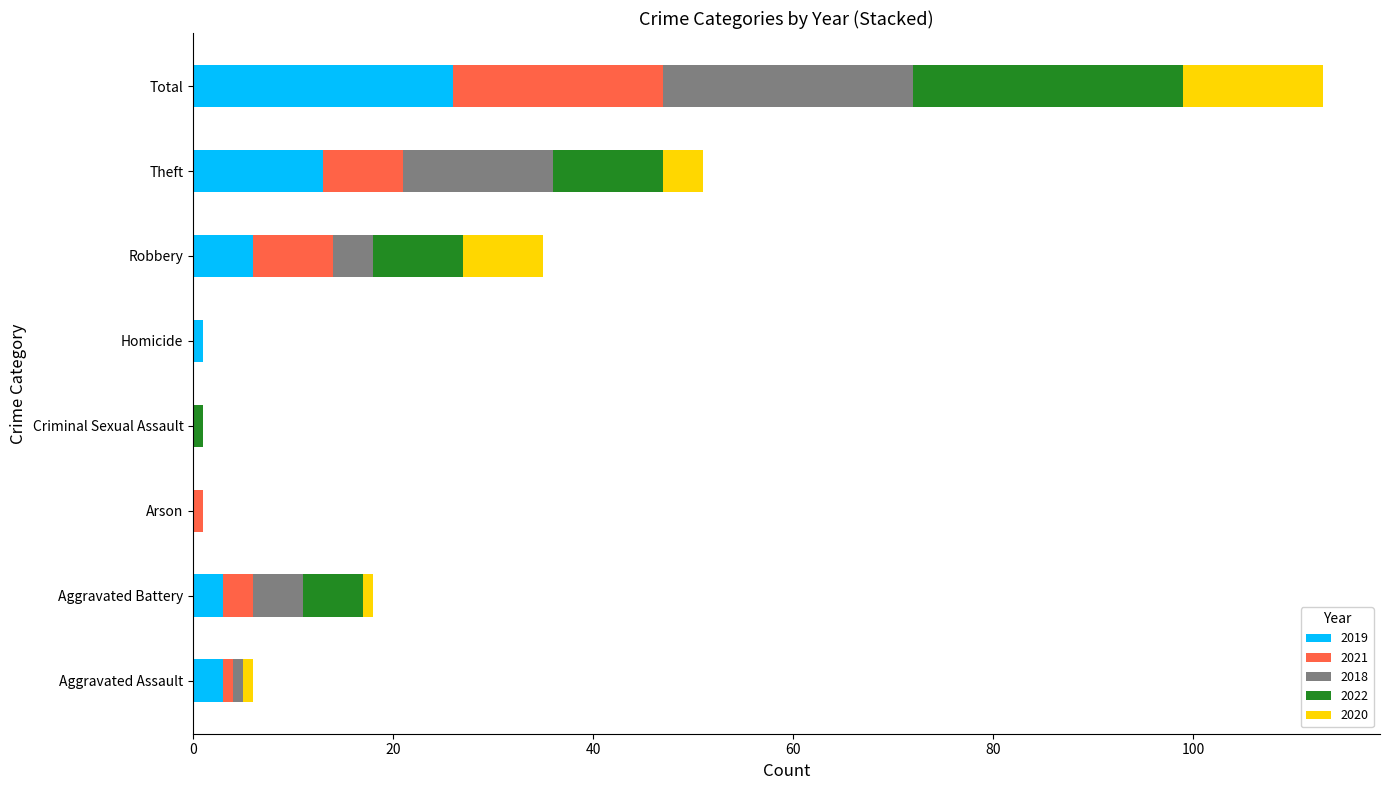

What are all the series names shown in the legend?

2019, 2021, 2018, 2022, 2020